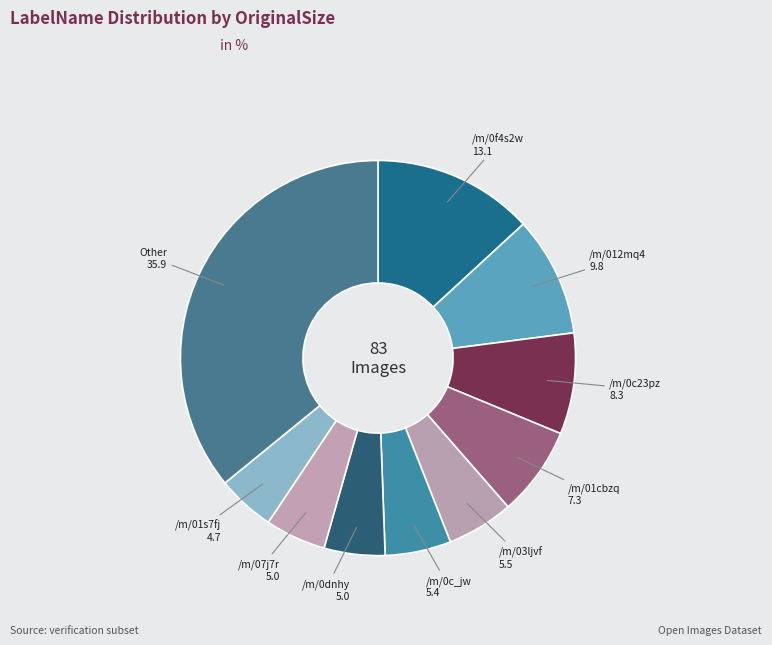

Count the number of slices in the pie.

10